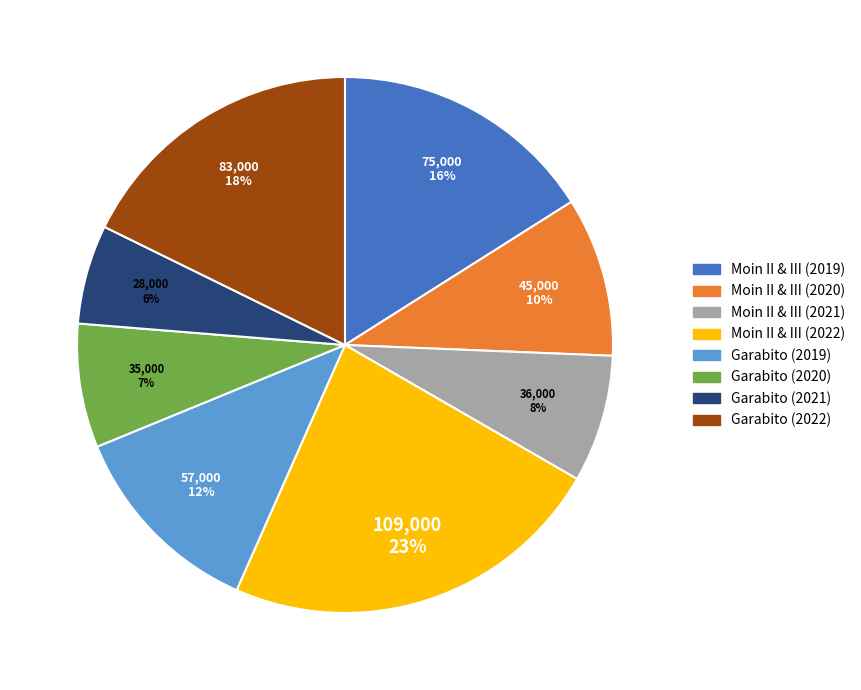

What is the ratio of the value at Garabito (2019) to the value at Moin II & III (2022)?

0.5